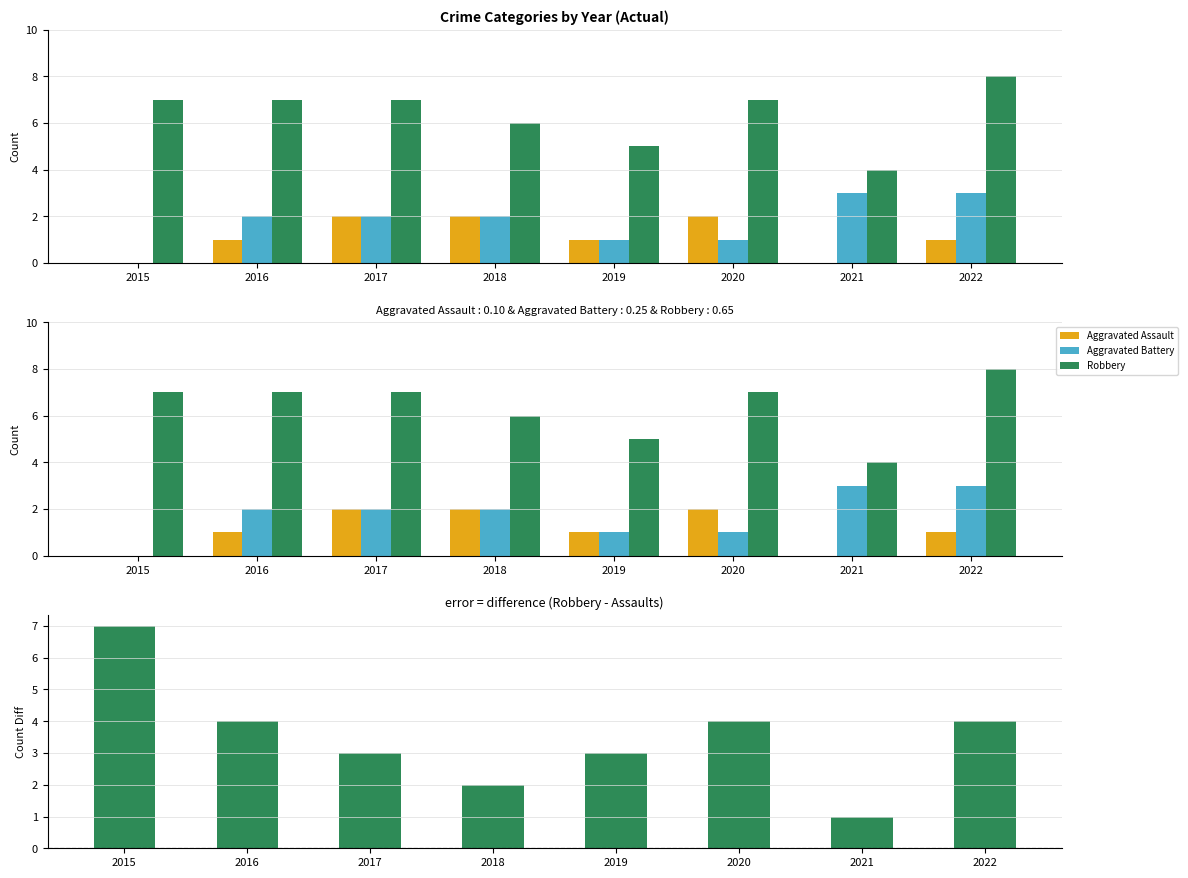

Are the bars horizontal?

No